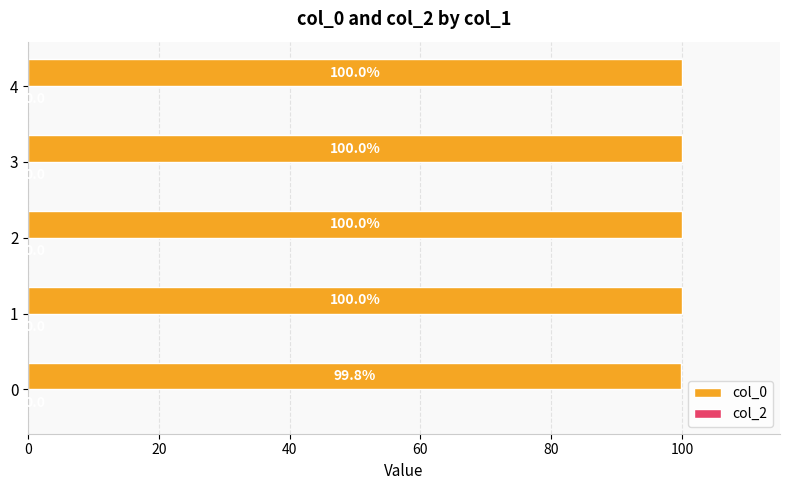

The value at 4 is 100.0. True or false?

True